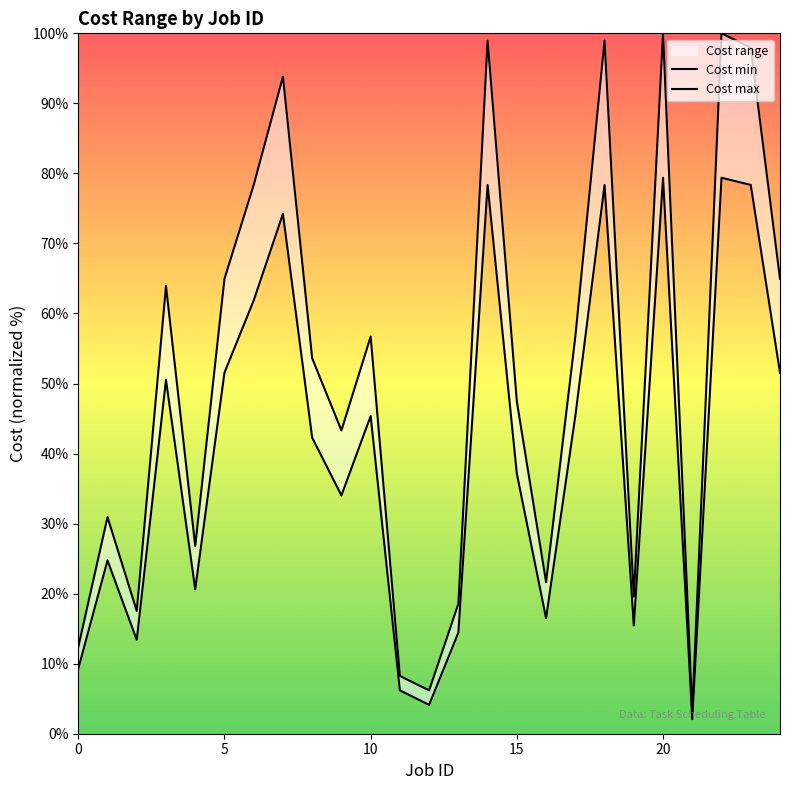

What is the difference between the highest and lowest values at 18?

20.6